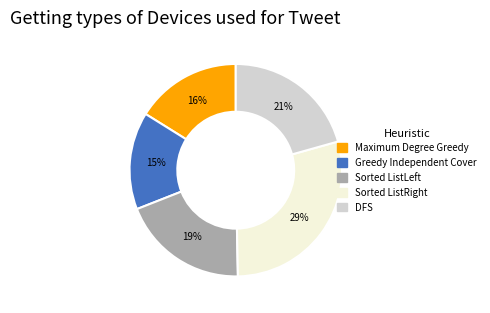

Does Greedy Independent Cover represent more than half of the total?

No